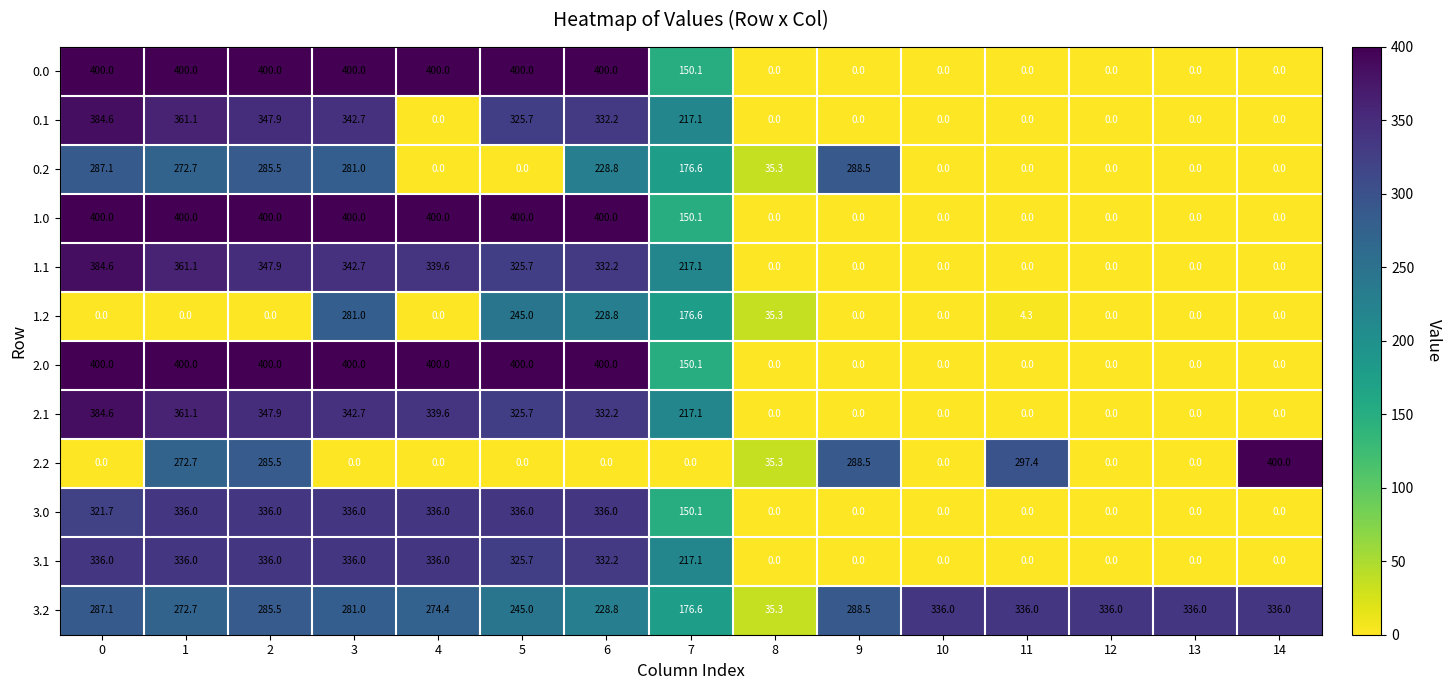

Count the 1.0 values in the range 0 to 400.

15